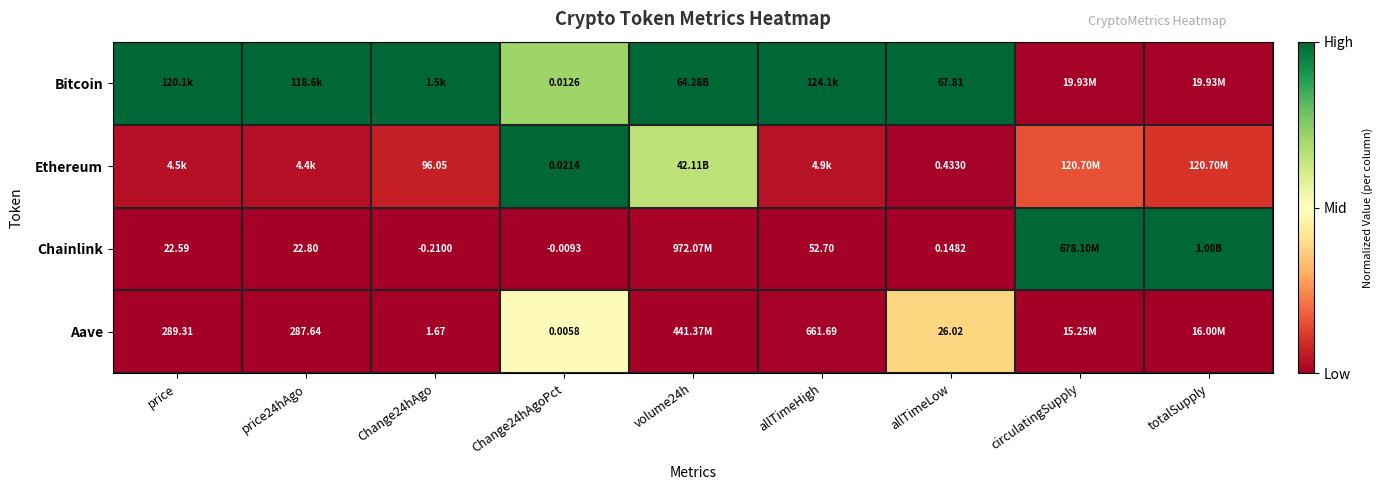

Is the value of Chainlink at allTimeHigh greater than the value of Aave at Change24hAgo?

Yes